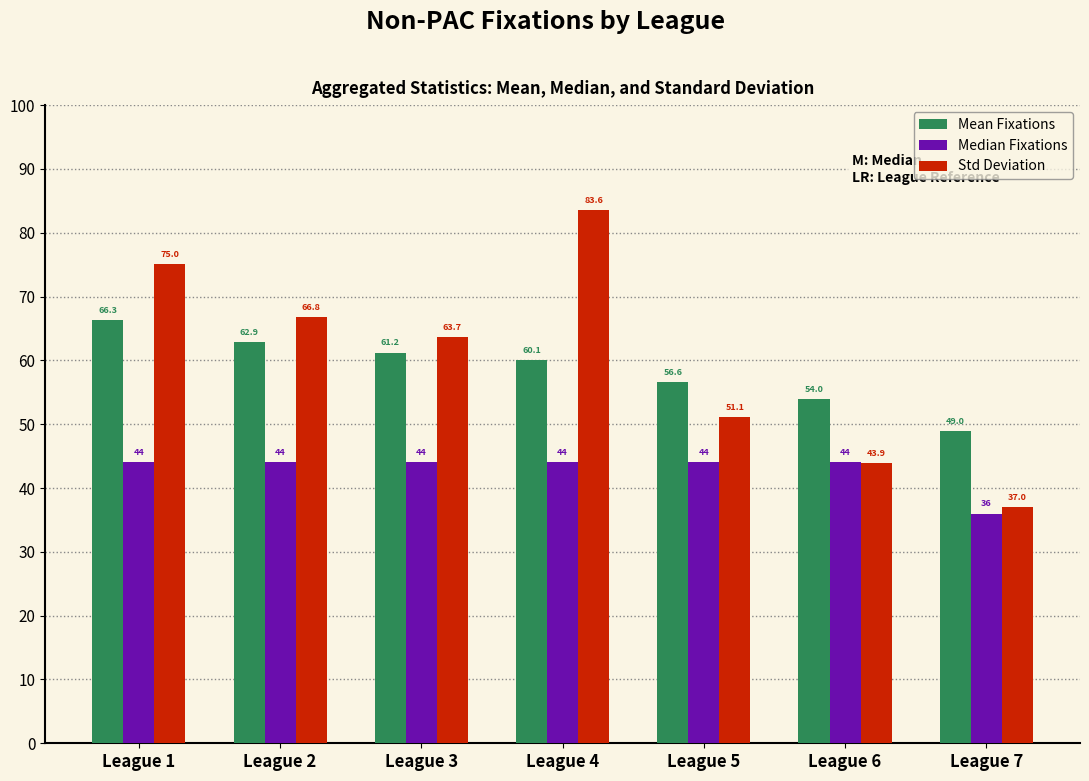

Reading right to left, list all the values displayed in this chart.

Mean Fixations: League 7=49.0	League 6=54.0	League 5=56.6	League 4=60.1	League 3=61.2	League 2=62.9	League 1=66.3
Median Fixations: League 7=36.0	League 6=44.0	League 5=44.0	League 4=44.0	League 3=44.0	League 2=44.0	League 1=44.0
Std Deviation: League 7=37.0	League 6=43.9	League 5=51.1	League 4=83.6	League 3=63.7	League 2=66.8	League 1=75.0